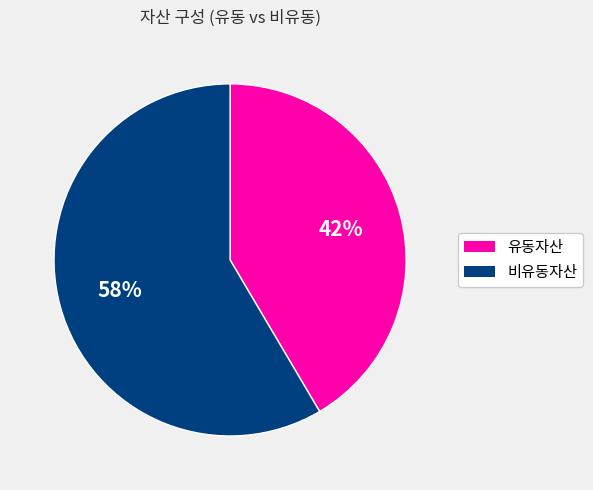

Is there a majority slice in this chart?

Yes